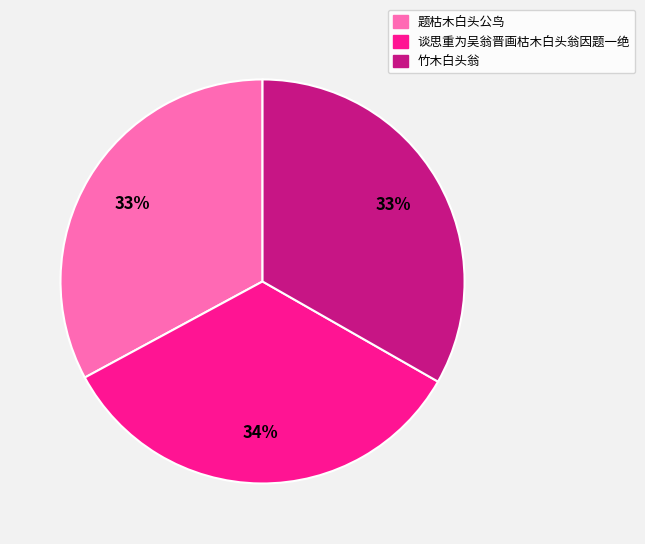

True or false: 题枯木白头公鸟 accounts for 39% of the total.

False